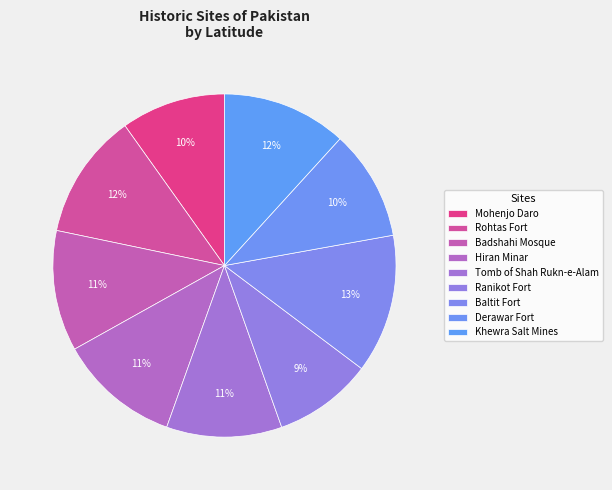

How many slices are in this pie chart?

9